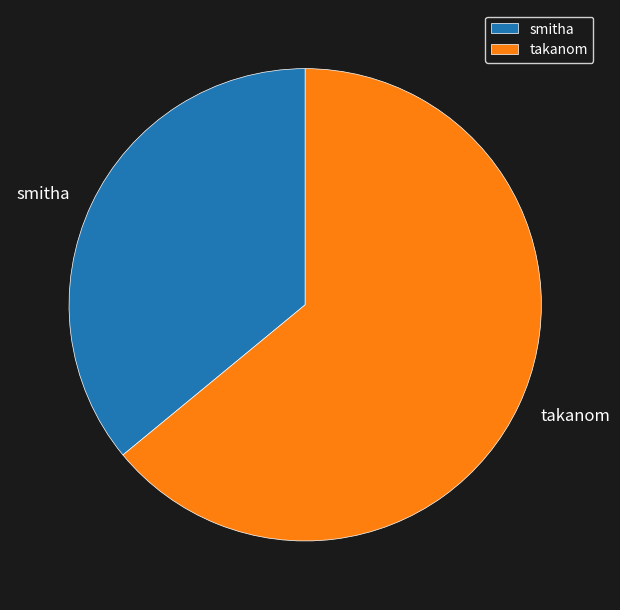

Count the number of slices in the pie.

2